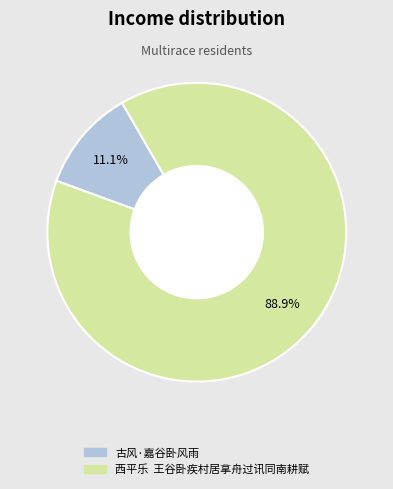

Combined, what portion of the pie is 西平乐 王谷卧疾村居拿舟过讯同南耕赋 and 古风·嘉谷卧风雨?

100.0%